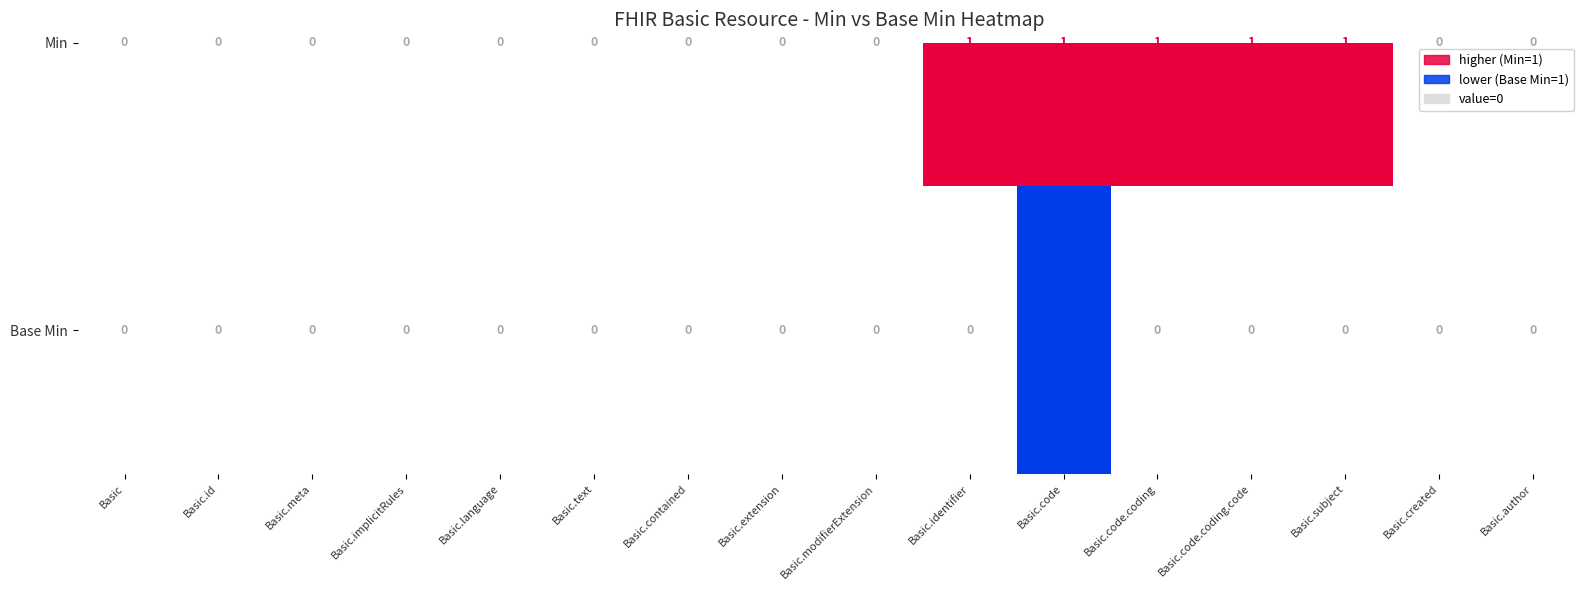

The chart shows a value of 0 at Basic.implicitRules. True or false?

True